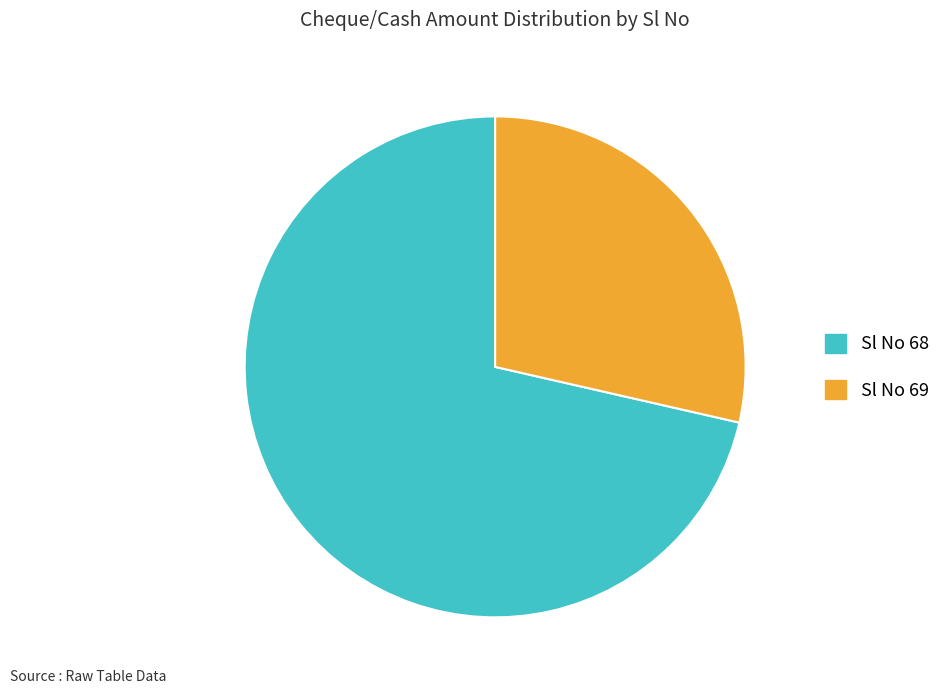

How many segments does this pie chart have?

2